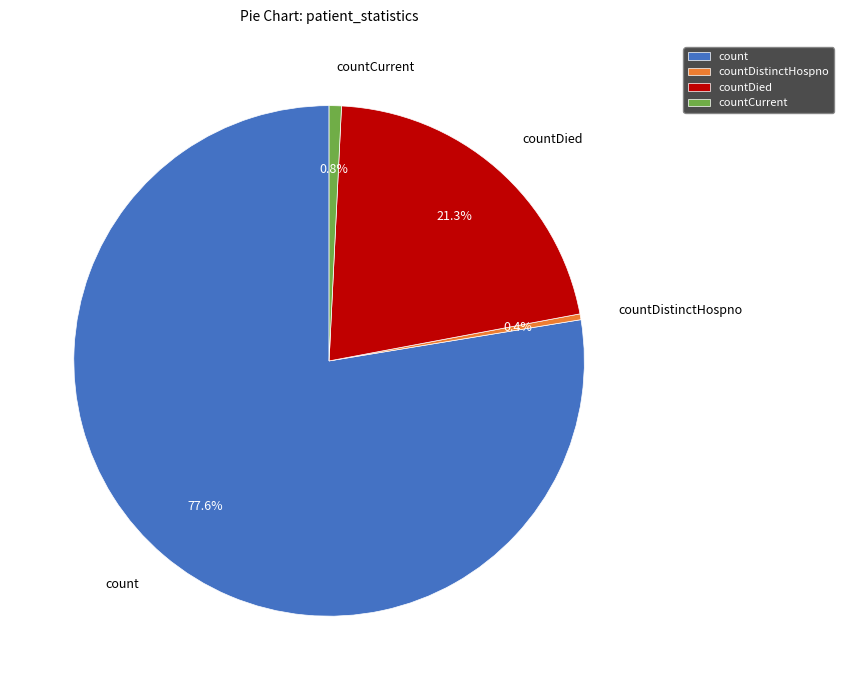

Which has a higher value, count or countCurrent?

count